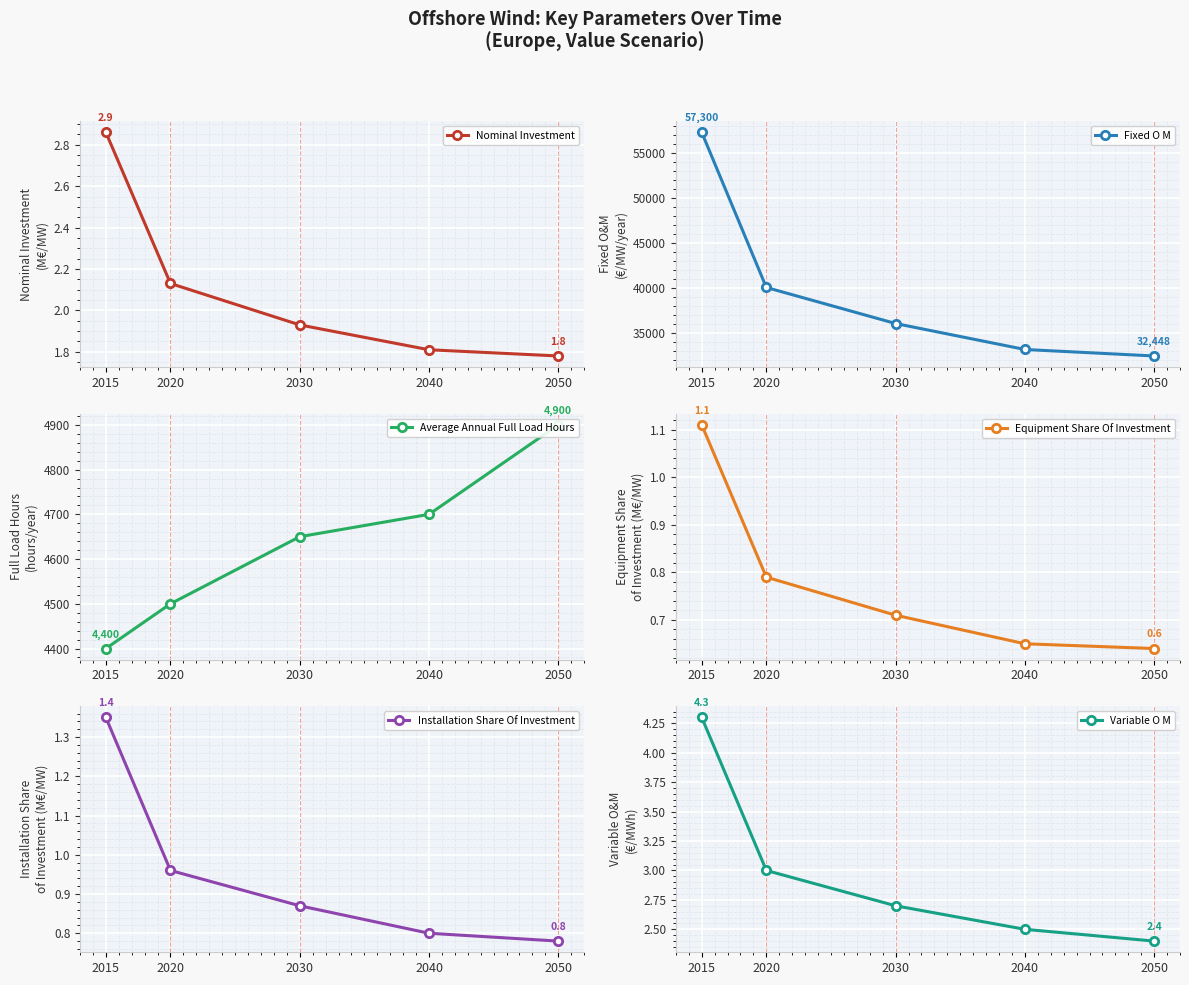

What are all the series names shown in the legend?

Nominal Investment, Fixed O M, Average Annual Full Load Hours, Equipment Share Of Investment, Installation Share Of Investment, Variable O M